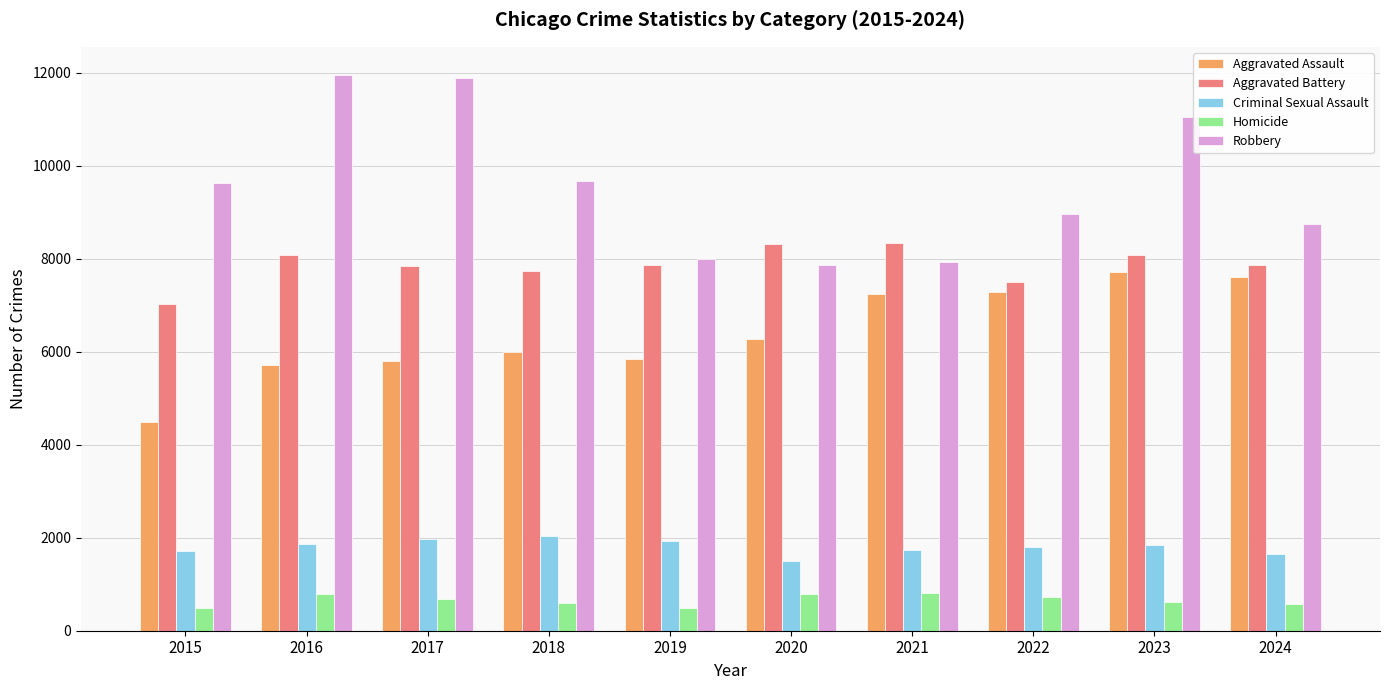

How many series are shown in this chart?

5